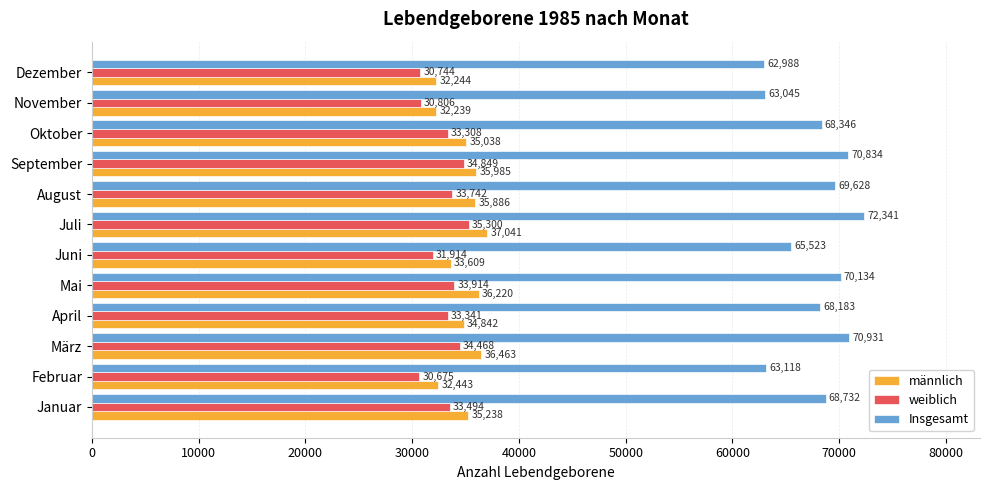

What is the sum of all Insgesamt values?

813803